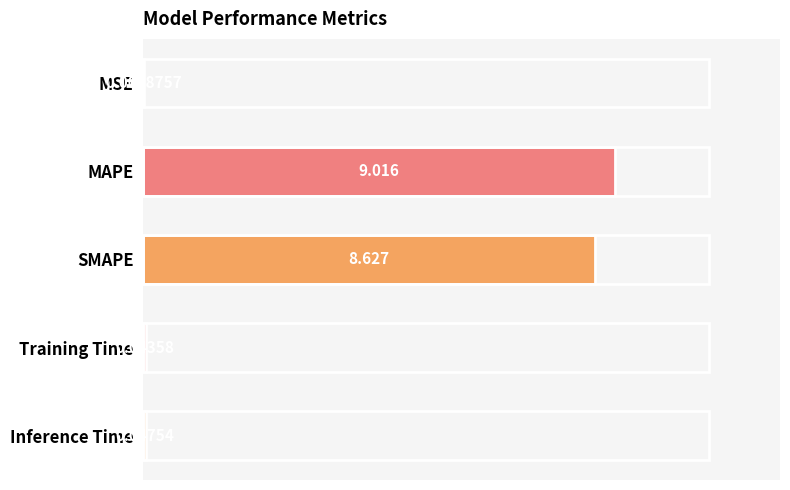

Which label corresponds to the largest value in the chart?

MAPE